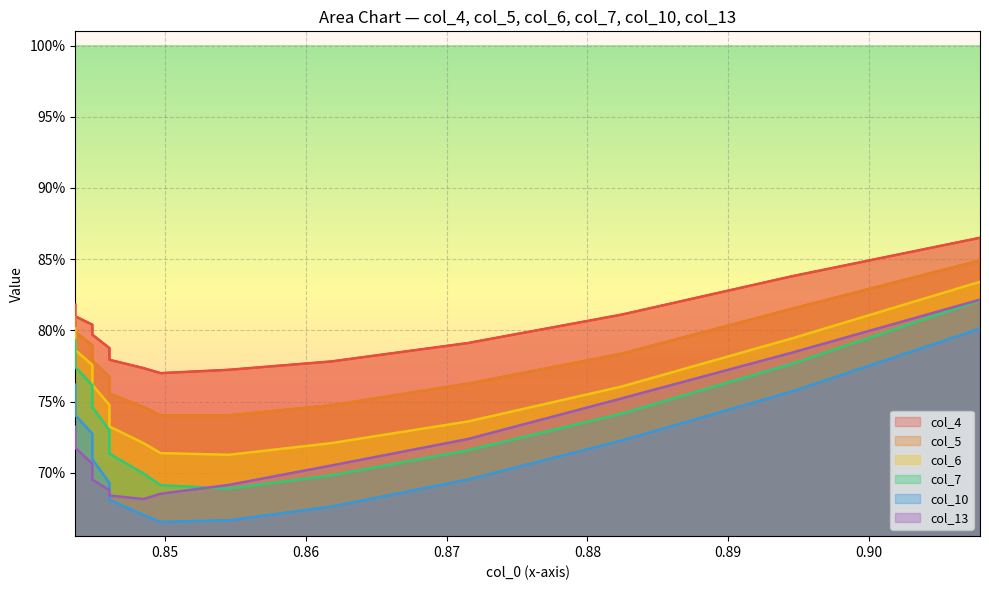

The col_13 series shows 0.7 at 5. True or false?

True